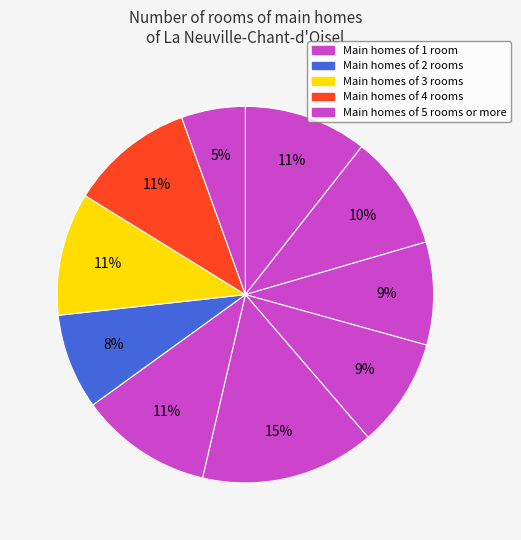

Is there a majority slice in this chart?

No